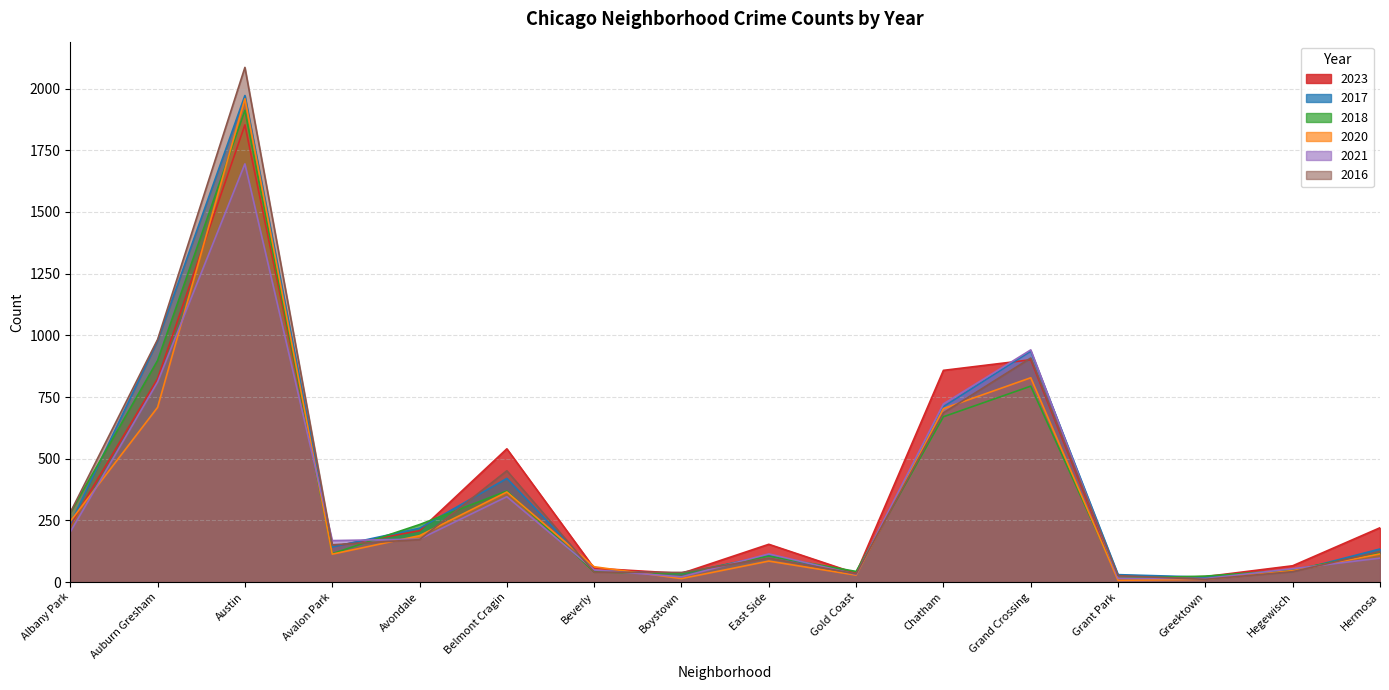

How many data points in 2023 are less than 208?

8